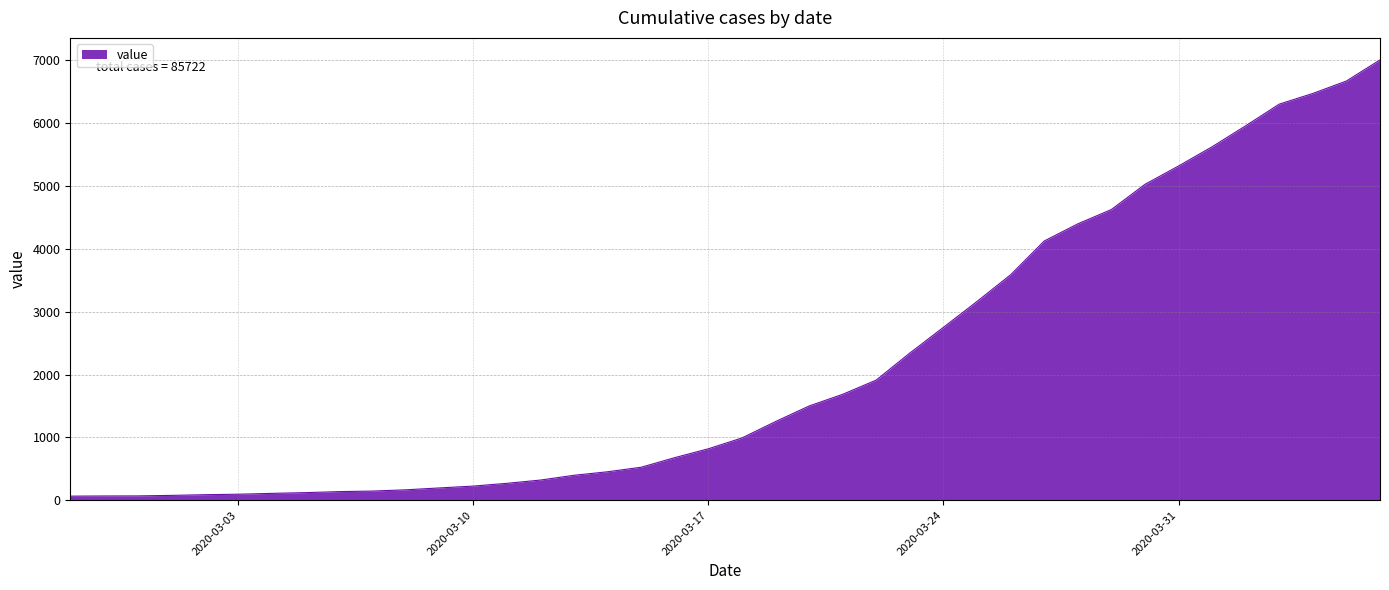

What is the greatest value displayed?

7008